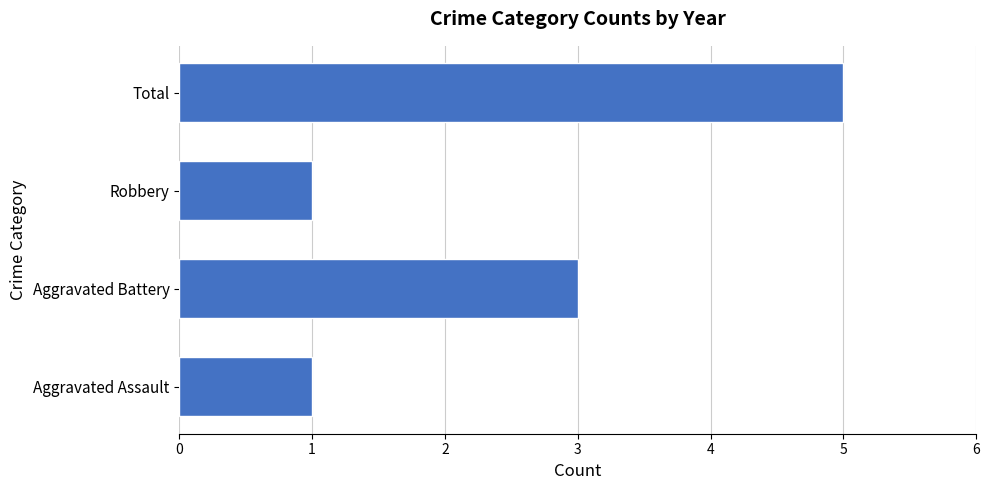

Reading top to bottom, extract all data points from this chart.

5	1	3	1